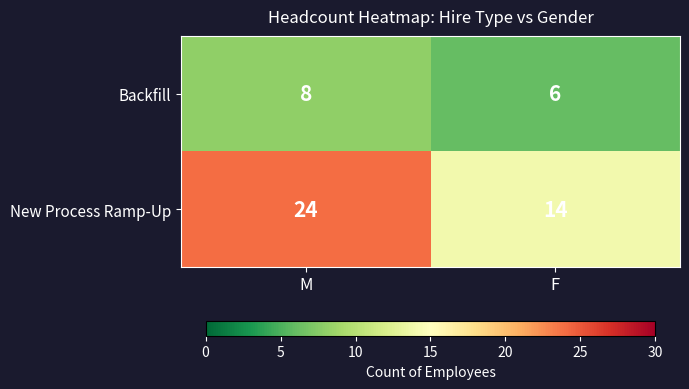

Which category has the lowest value in the Backfill series?

F